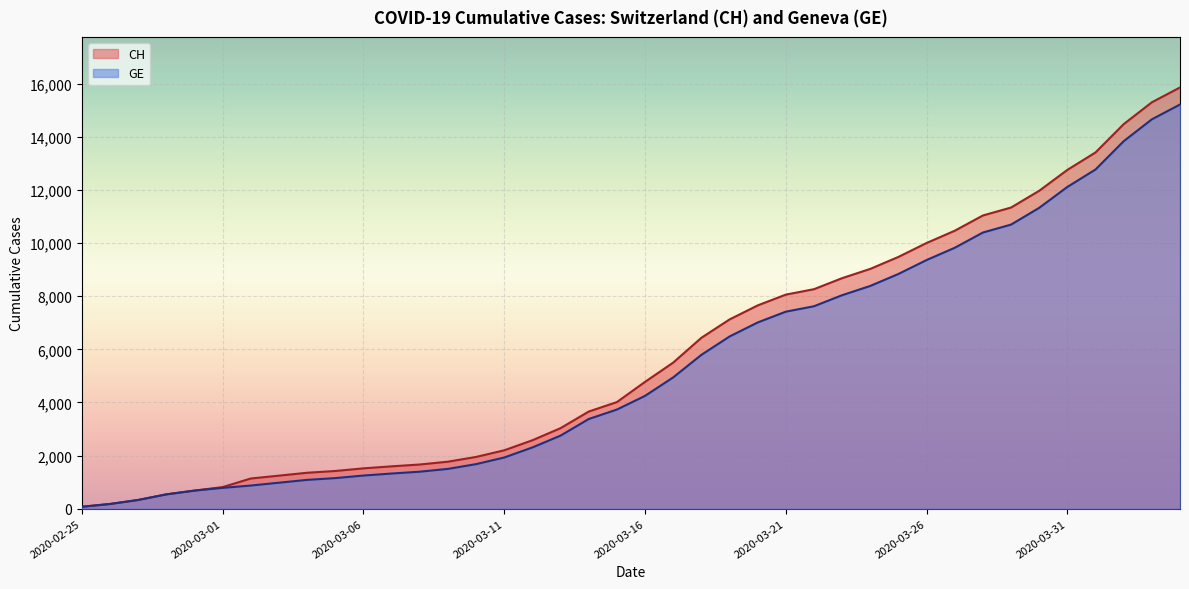

What are all the series names shown in the legend?

CH, GE